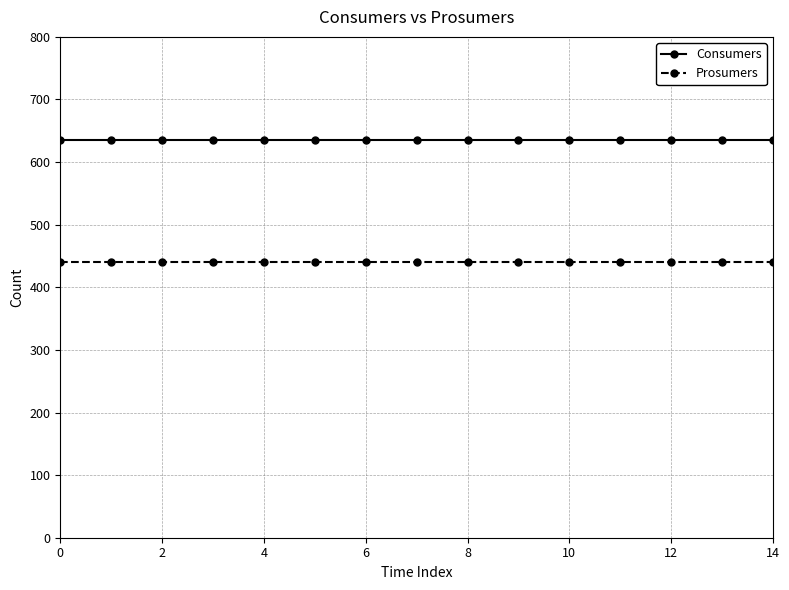

What is the value of the Consumers point at the 14th from the left?

635